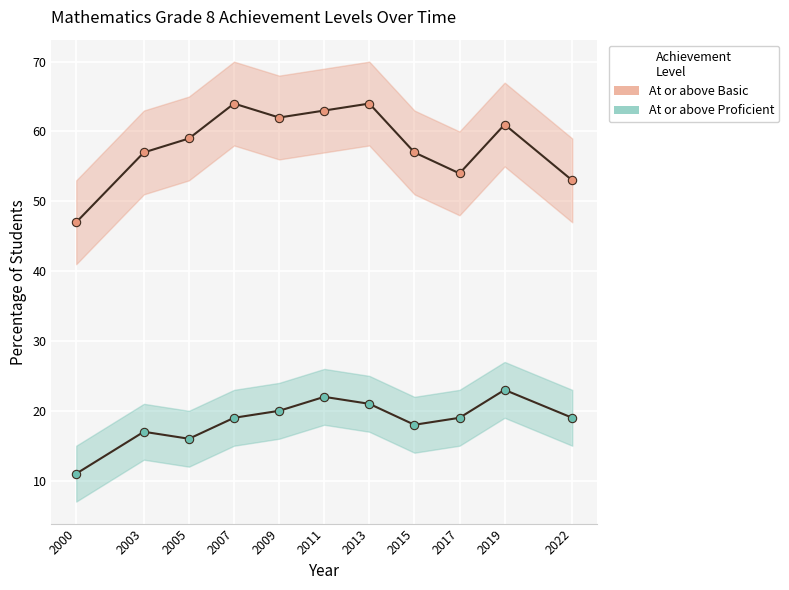

What is the value of the At or above Basic point at the 3rd from the left?

59